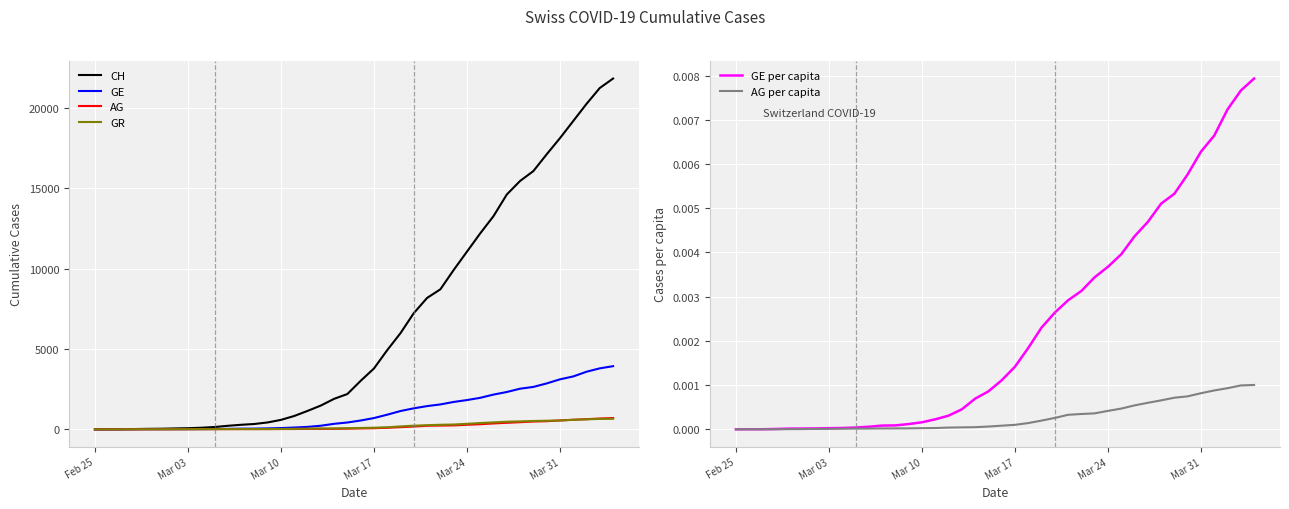

What is the sum of all GE values?

44879